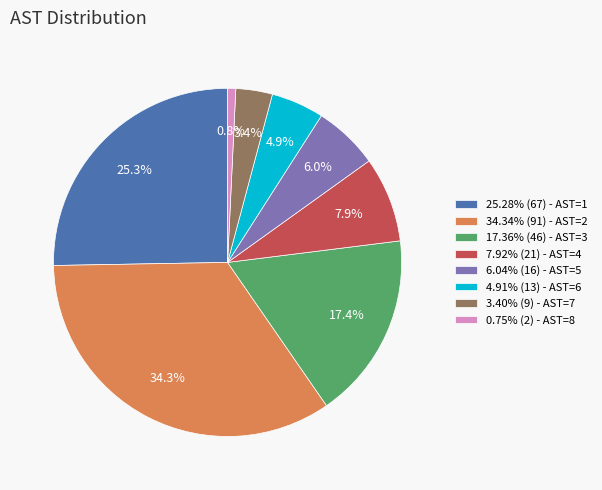

Count the number of slices in the pie.

8